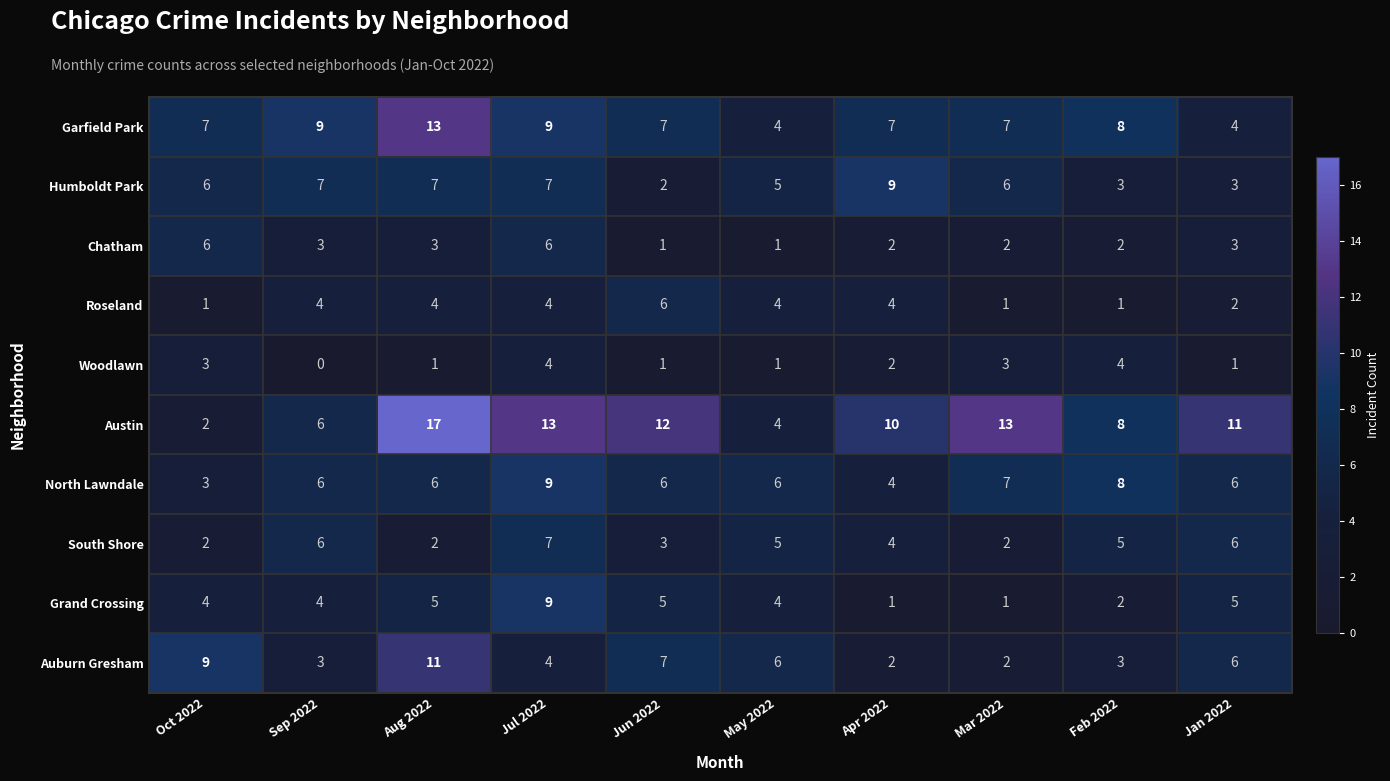

What is the difference between the highest and lowest values at Oct 2022?

8